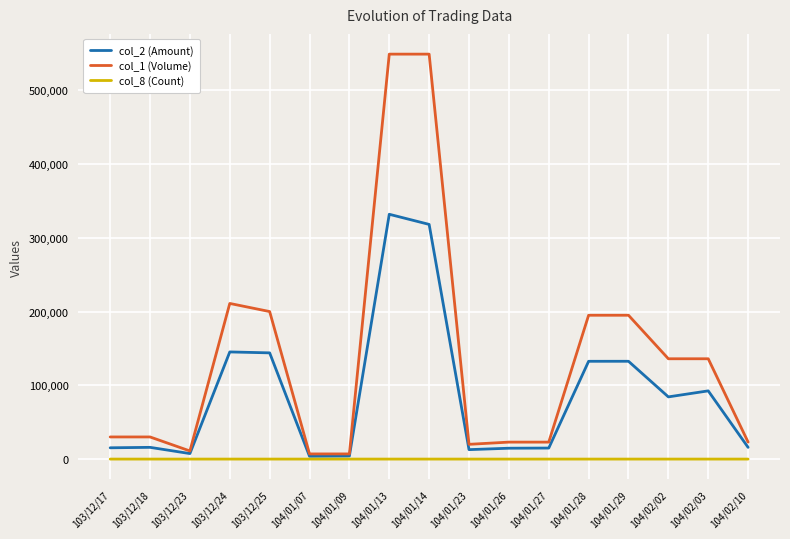

What are all the series names shown in the legend?

col_2 (Amount), col_1 (Volume), col_8 (Count)